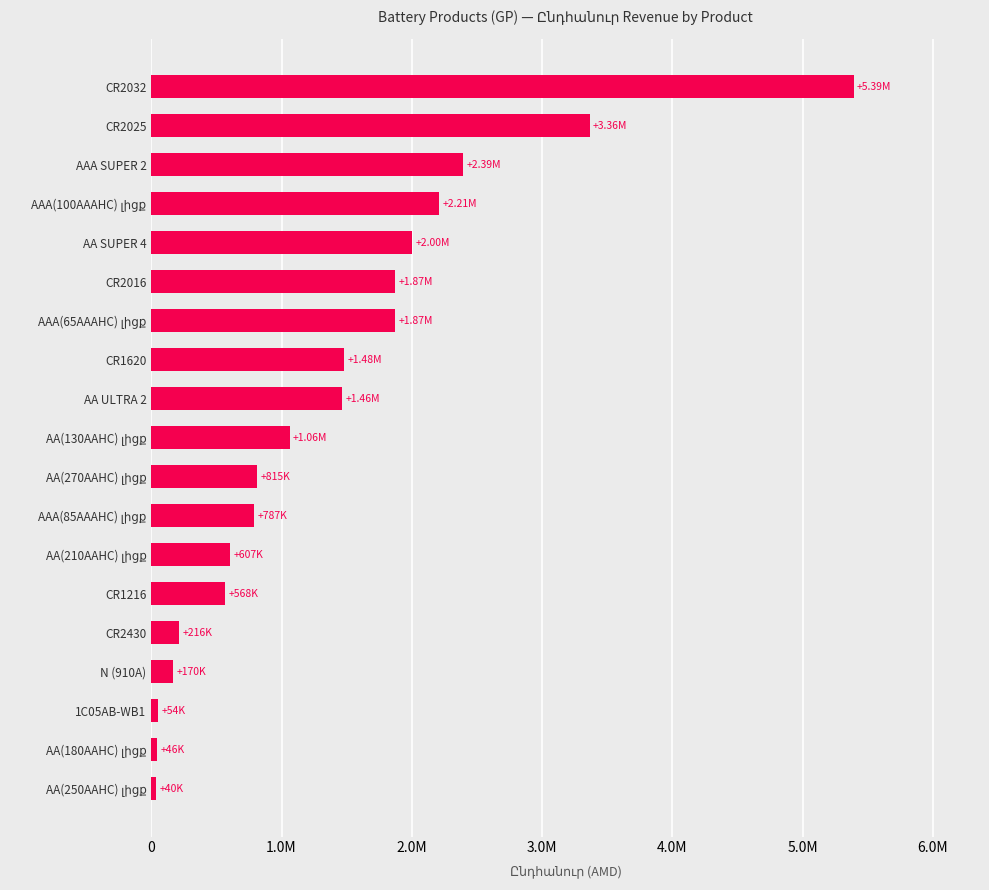

Are the bars horizontal?

Yes